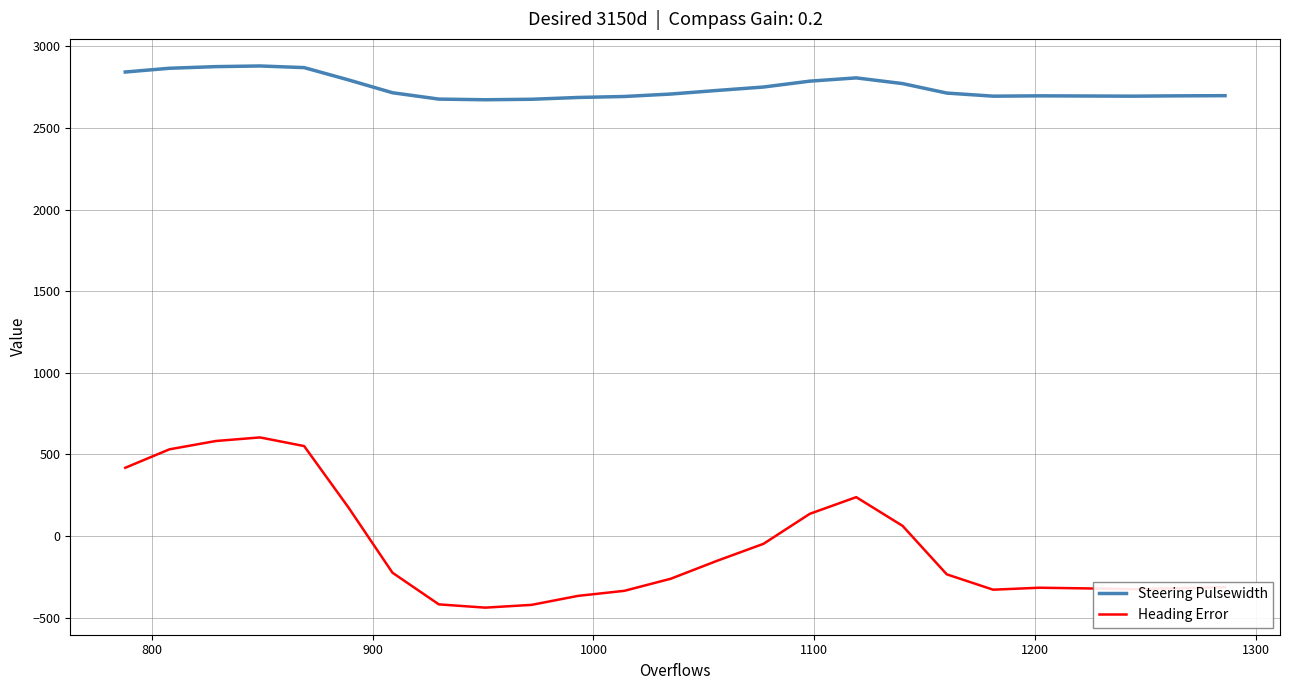

Which series has the largest range (max minus min)?

Heading Error